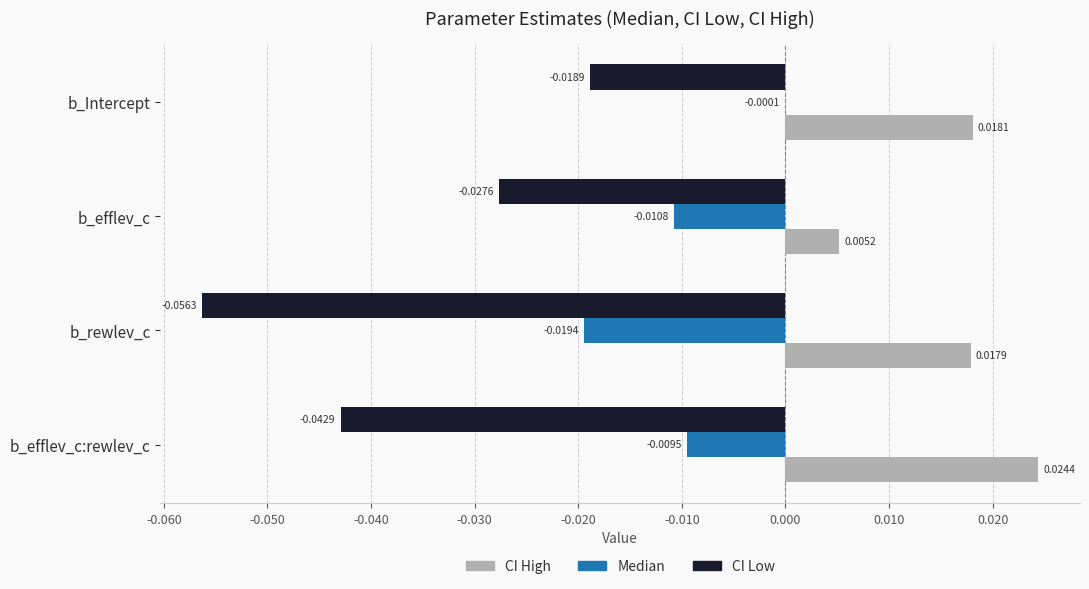

What is the sum of all CI High values?

0.1